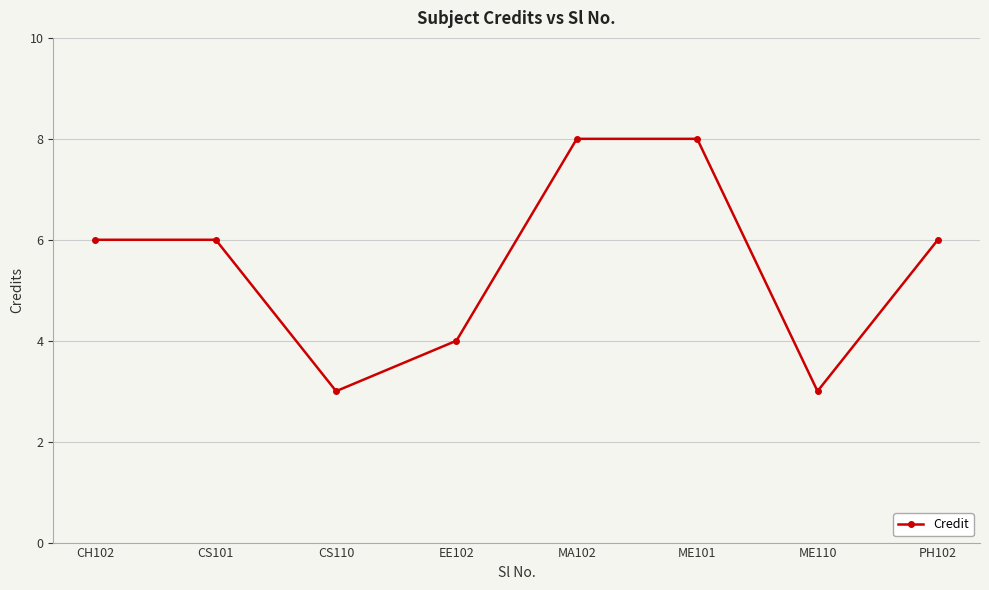

How many data points does each series have?

8